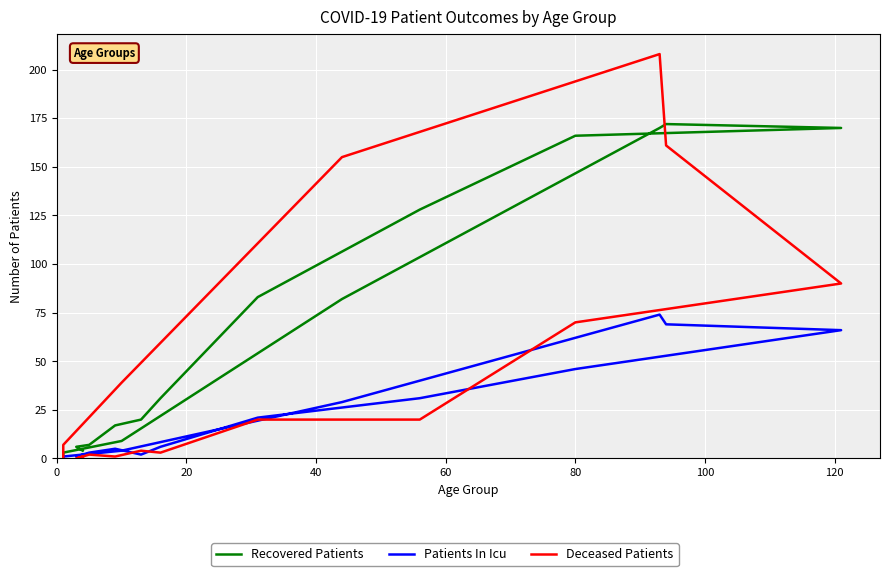

Is the value of Deceased Patients at 100 greater than the value of Patients In Icu at 15?

Yes